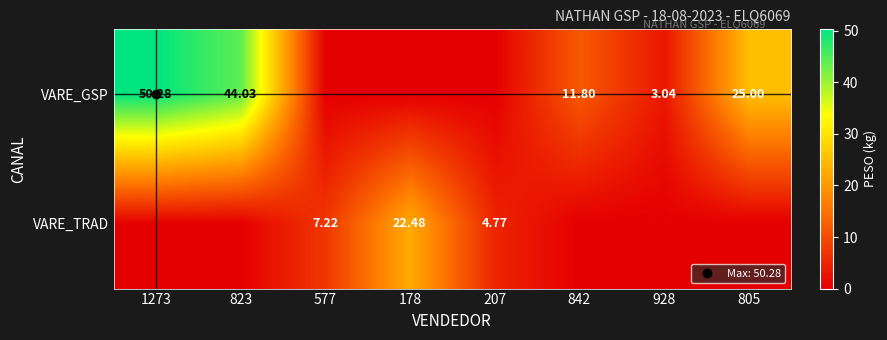

At how many categories does at least one series exceed 24?

3